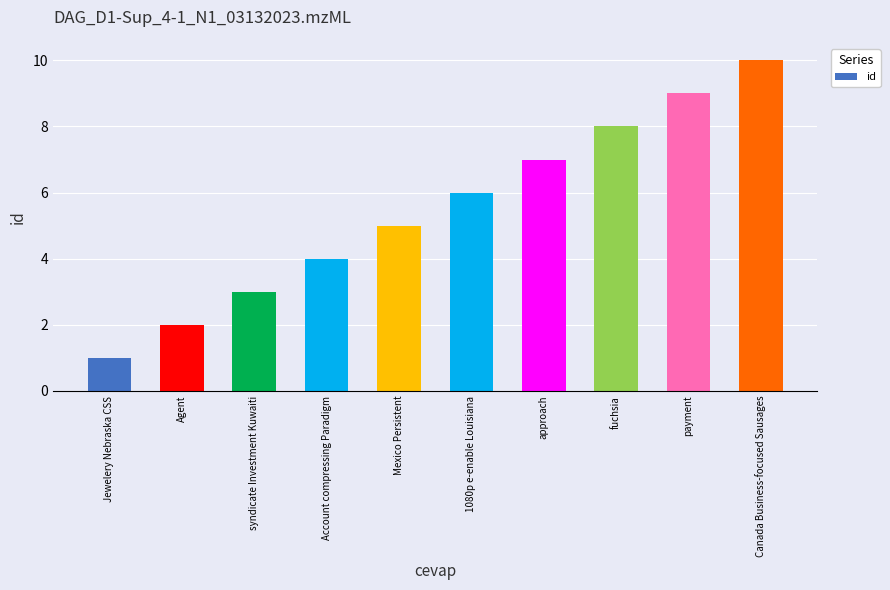

Does the chart contain stacked bars?

No